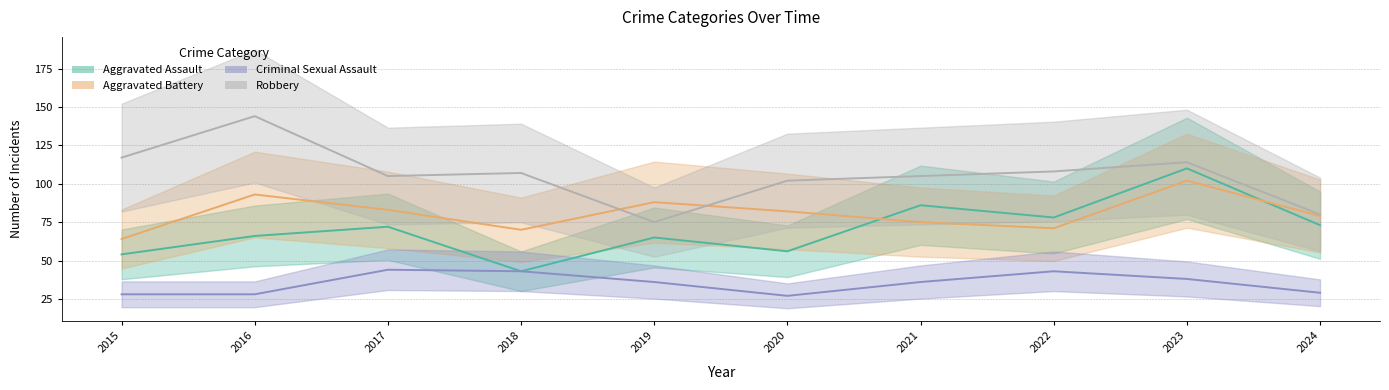

How many values in the Criminal Sexual Assault series exceed 36?

4